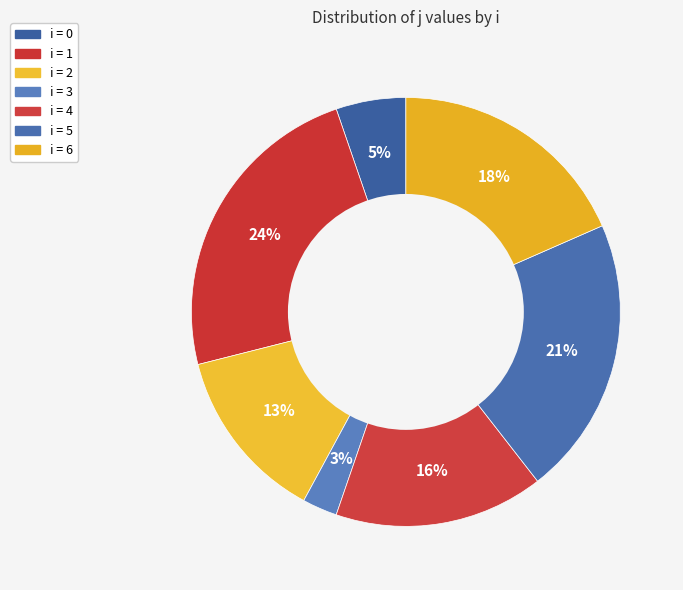

Rank the categories by value from highest to lowest.

1, 5, 6, 4, 2, 0, 3